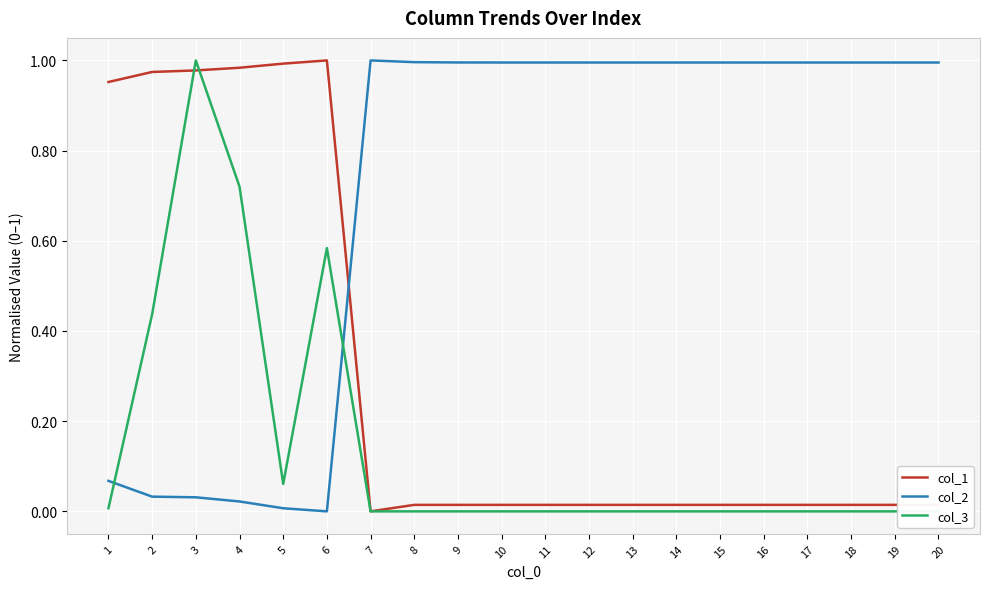

After their last crossing, which series has the higher values: col_2 or col_3?

col_2